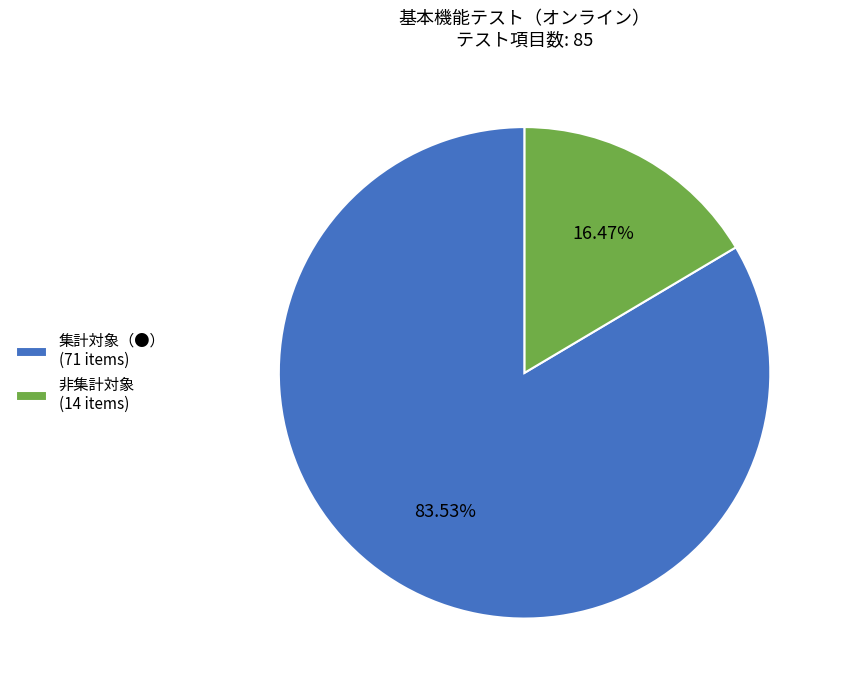

To the nearest percent, what is the difference between the largest and smallest slice percentages?

67%